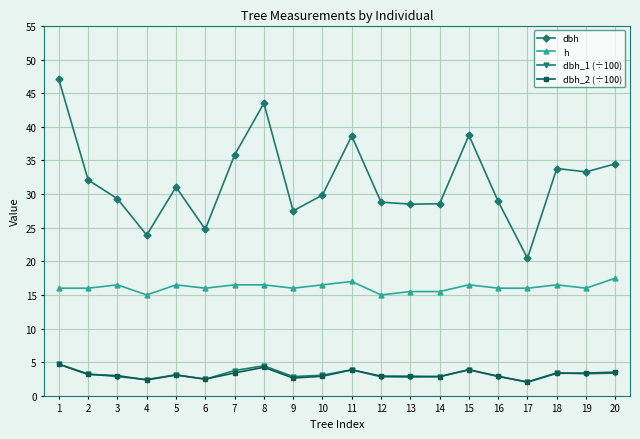

What is the maximum value for dbh_1 (÷100)?

4.7